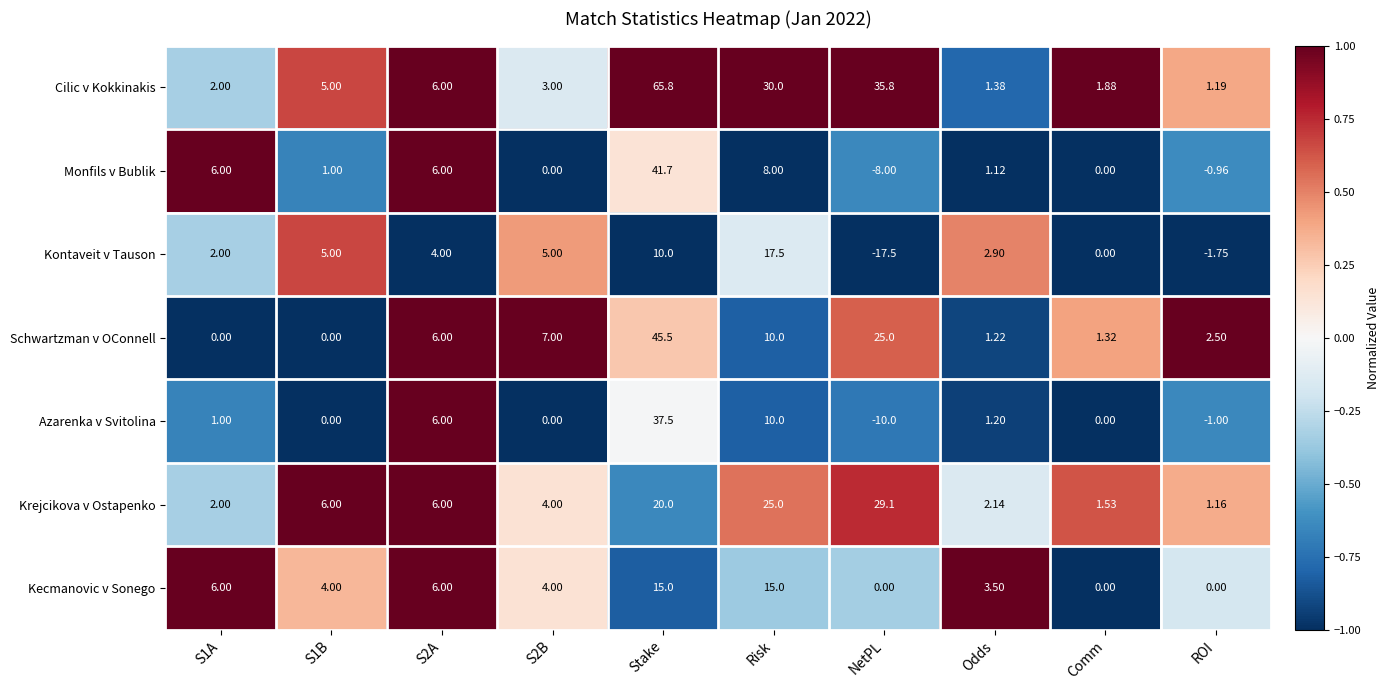

Between S1A and S2A, which series saw the biggest shift?

Schwartzman v OConnell